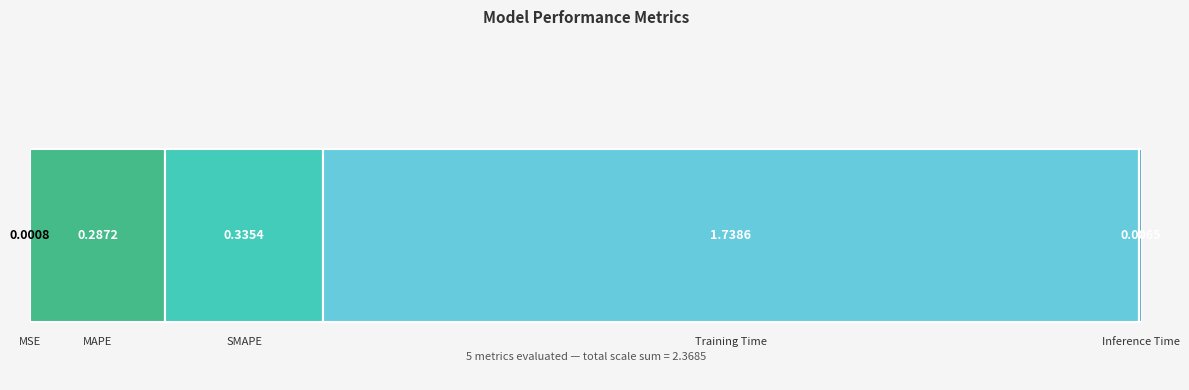

Reading left to right, extract all data points from this chart.

MSE=0.0	MAPE=0.3	SMAPE=0.3	Training Time=1.7	Inference Time=0.0